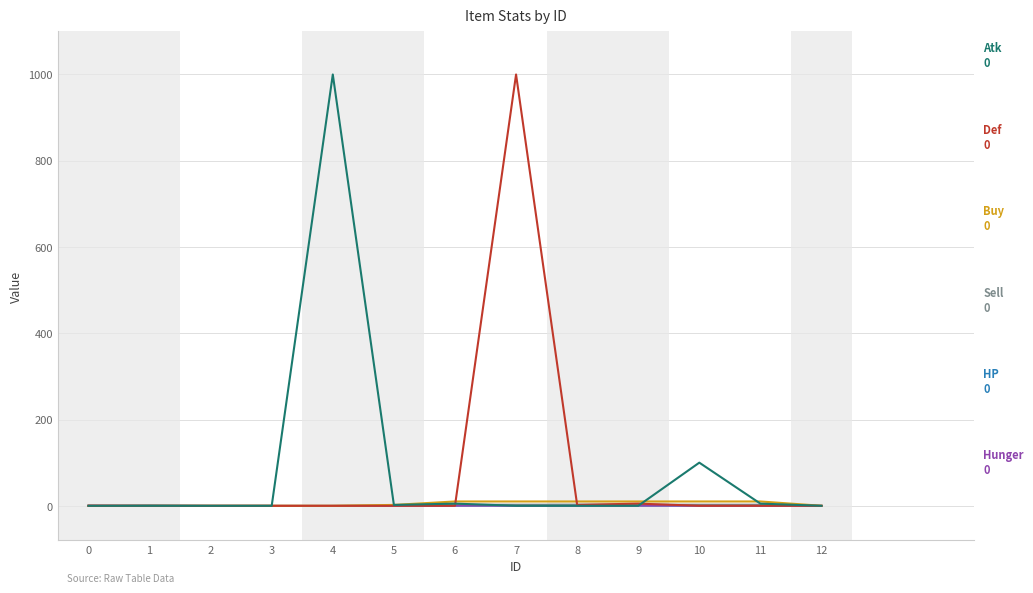

What is the maximum value shown in the chart?

1000